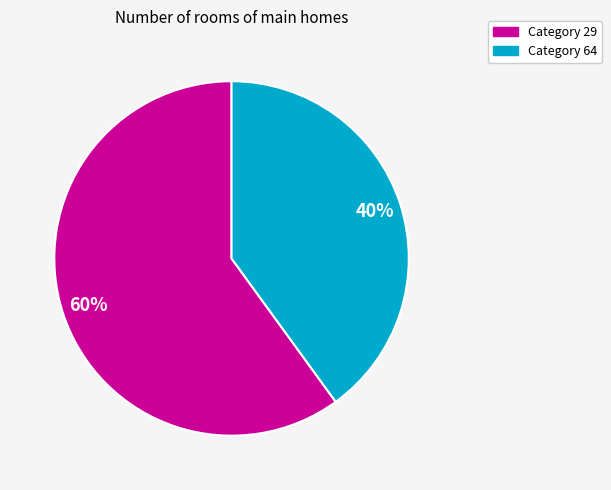

Does any single category account for the majority?

Yes